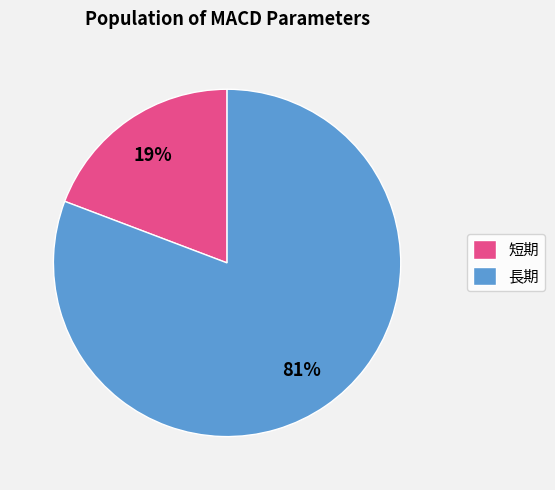

Which slice is the largest?

長期